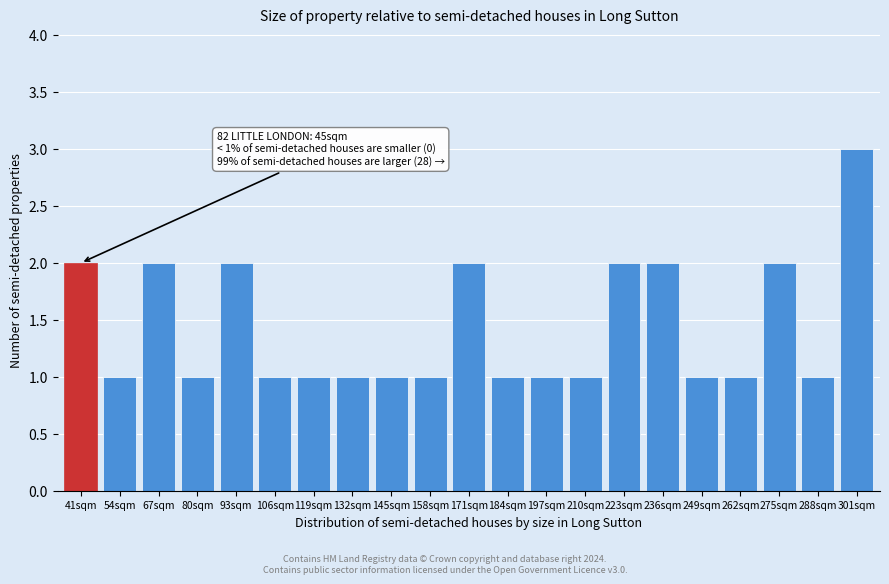

Reading left to right, transcribe all the data shown in this chart.

41sqm=2	54sqm=1	67sqm=2	80sqm=1	93sqm=2	106sqm=1	119sqm=1	132sqm=1	145sqm=1	158sqm=1	171sqm=2	184sqm=1	197sqm=1	210sqm=1	223sqm=2	236sqm=2	249sqm=1	262sqm=1	275sqm=2	288sqm=1	301sqm=3